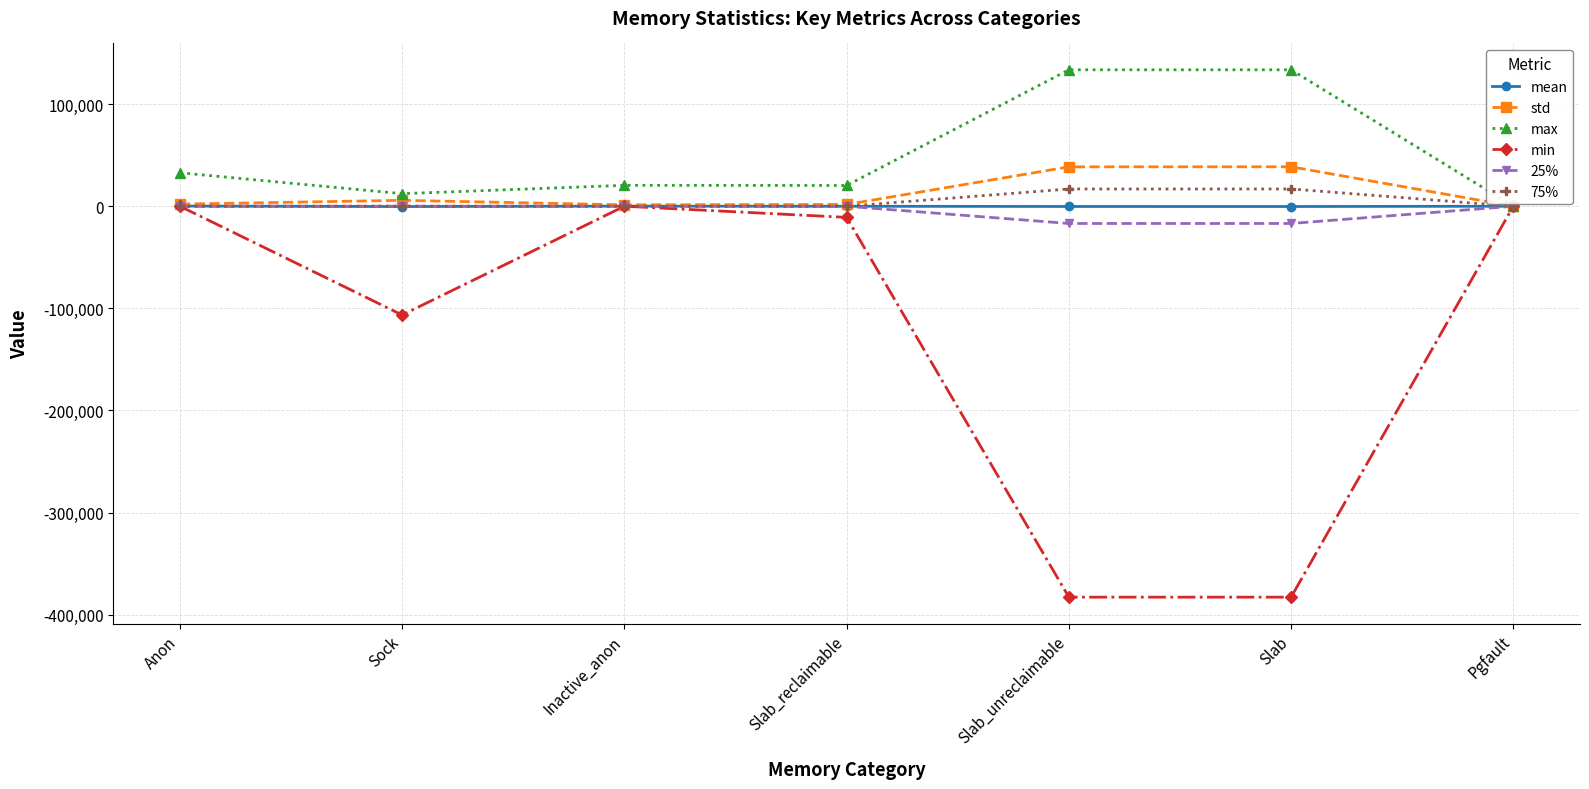

What is the difference between the second highest and second lowest values in the min series?

382800.0